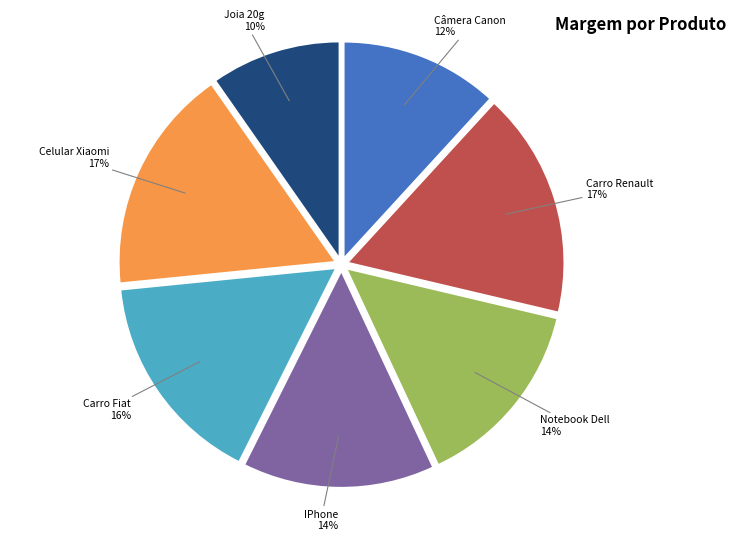

Between Carro Fiat and Notebook Dell, which is larger?

Carro Fiat